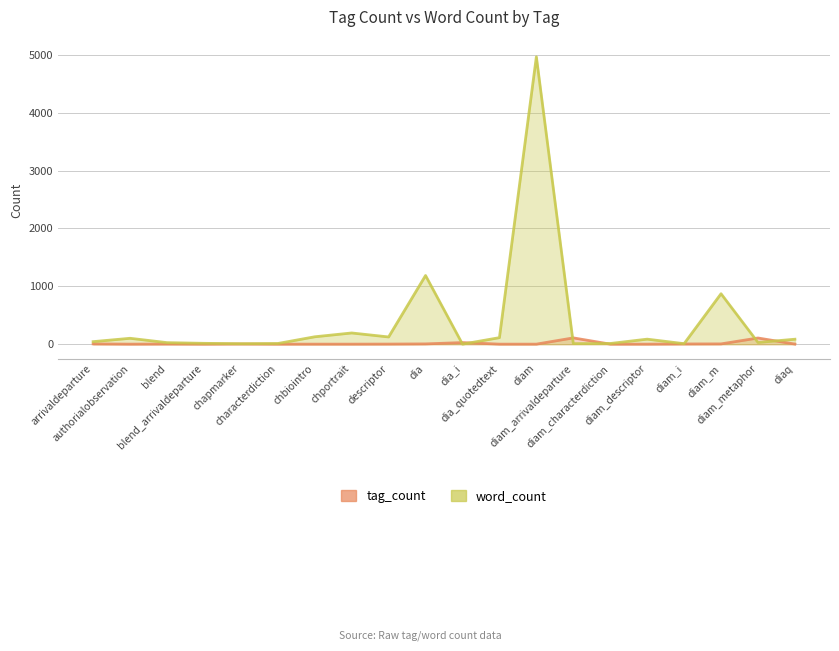

Rank the categories by tag_count value from highest to lowest.

diam_arrivaldeparture, diam_metaphor, dia_i, arrivaldeparture, dia, diam_m, chapmarker, diam_i, blend, descriptor, diaq, authorialobservation, blend_arrivaldeparture, characterdiction, chbiointro, chportrait, dia_quotedtext, diam, diam_characterdiction, diam_descriptor